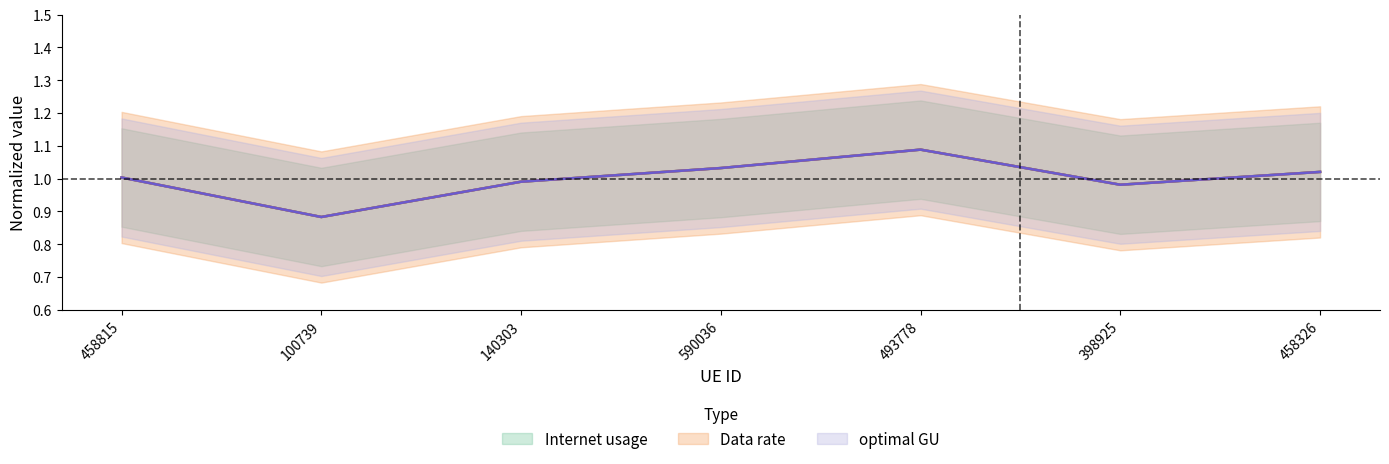

Which has a higher value, 458815 or 100739?

458815